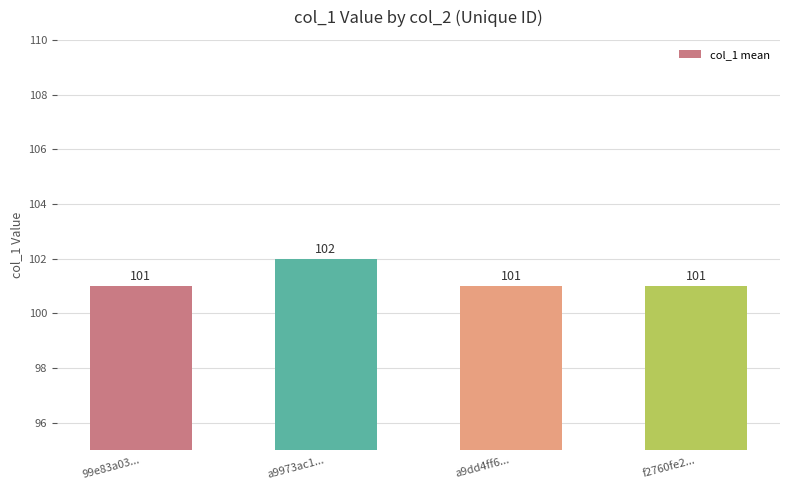

Reading right to left, extract all data points from this chart.

f2760fe2...=101	a9dd4ff6...=101	a9973ac1...=102	99e83a03...=101